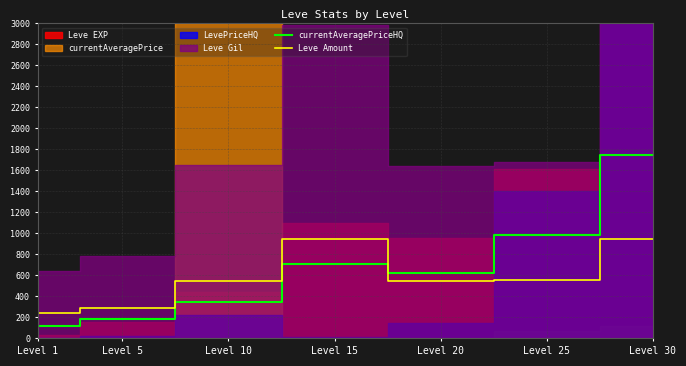

How many times do Leve Amount and currentAveragePriceHQ cross each other?

1